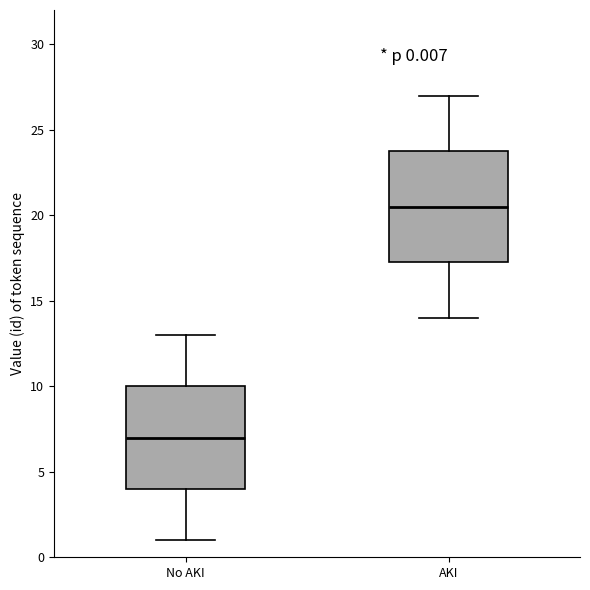

Comparing the boxes themselves (not the whiskers), which one is the tallest?

AKI